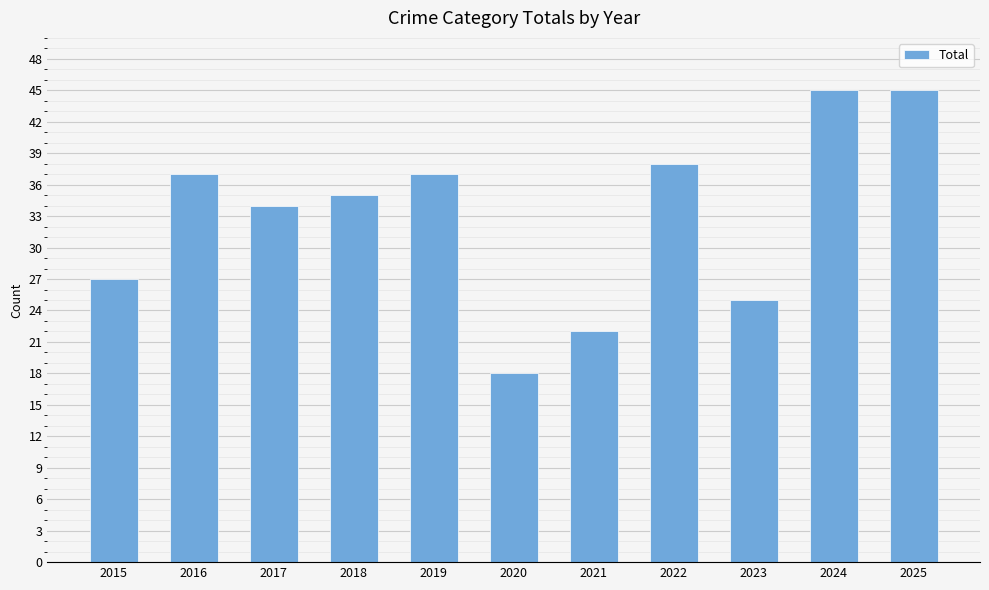

What is the ratio of the value at 2018 to the value at 2021?

1.6